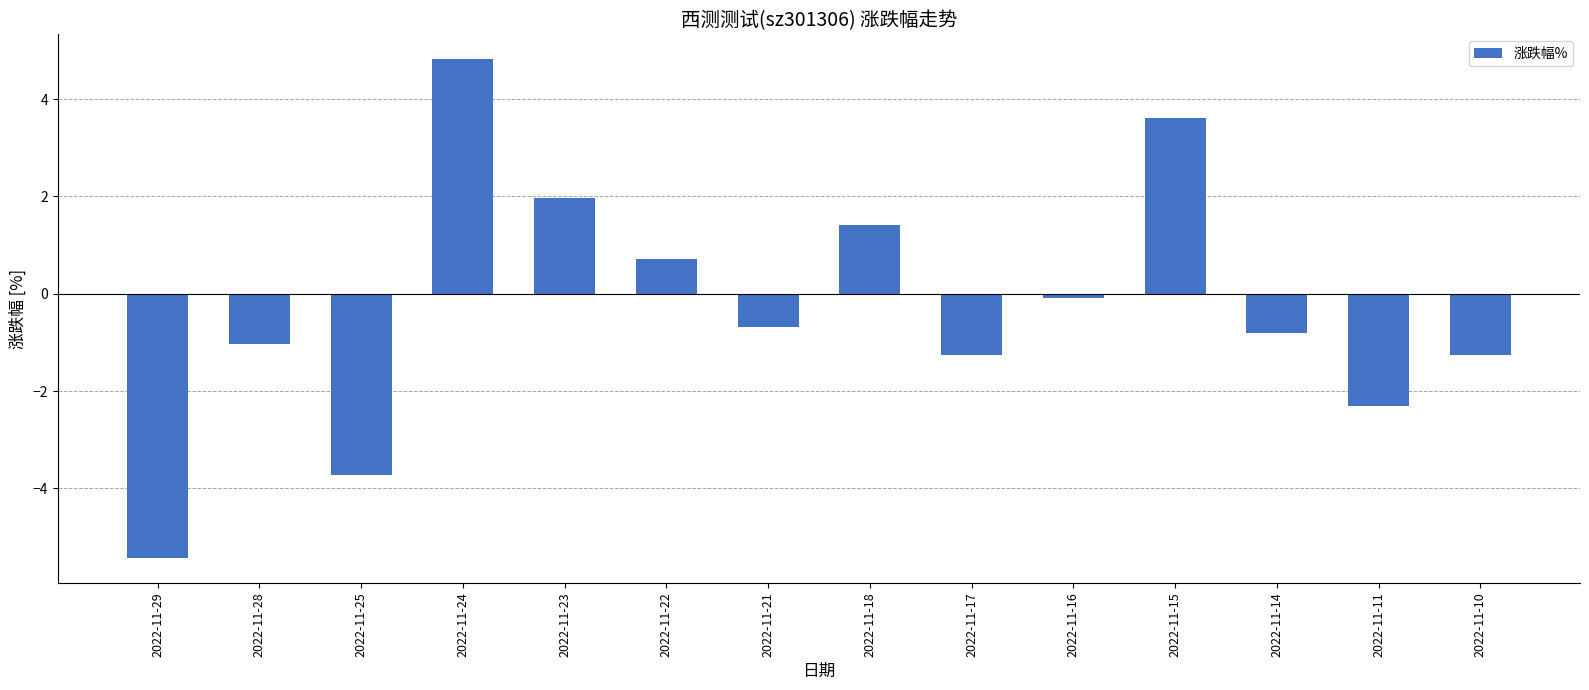

True or false: the data shows -1.2 at 2022-11-10.

True